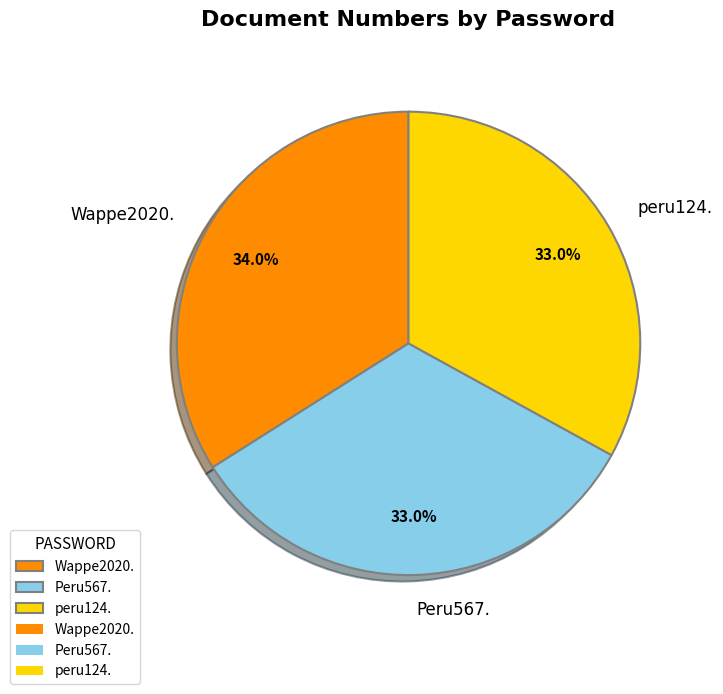

How many segments does this pie chart have?

3